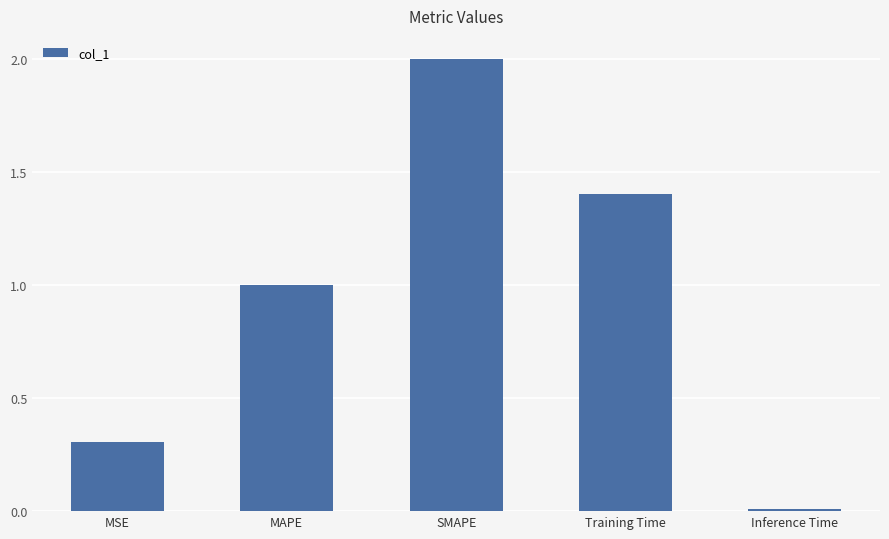

True or false: the data shows 2.9 at SMAPE.

False